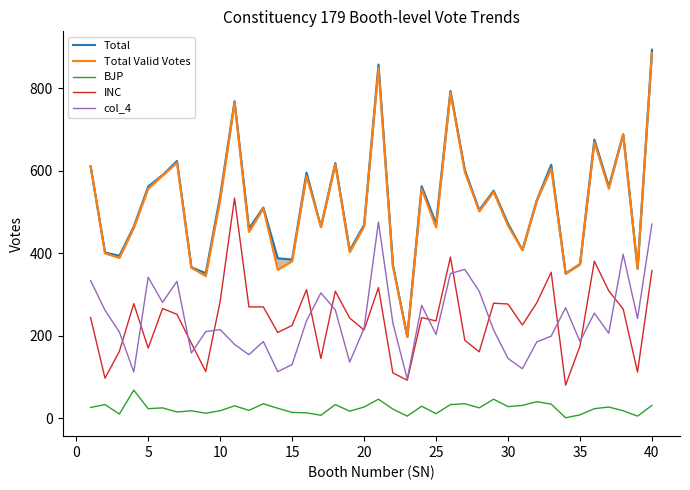

Reading left to right, transcribe all the data shown in this chart.

Total: 611	402	394	465	562	590	624	366	352	539	769	460	511	388	385	596	464	619	407	469	858	372	198	563	472	794	602	505	552	472	408	529	615	351	374	676	562	689	363	894
Total Valid Votes: 611	400	389	462	557	589	620	365	345	530	766	452	509	360	381	588	464	616	403	465	850	369	197	556	463	790	597	502	549	467	408	528	606	351	373	670	557	689	363	886
BJP: 26	33	10	68	23	25	15	18	12	18	30	19	35	24	14	13	7	33	17	27	46	22	5	29	11	33	35	25	46	28	31	40	34	1	8	23	27	18	5	31
INC: 244	97	162	278	170	266	252	182	113	283	534	270	270	208	225	312	145	308	243	214	317	110	92	244	236	391	189	161	279	277	226	280	354	80	175	381	309	265	112	358
col_4: 334	262	209	112	342	281	332	158	210	215	179	154	186	113	130	236	304	263	136	218	476	231	95	274	203	351	361	308	214	145	120	185	199	268	186	255	206	398	242	471